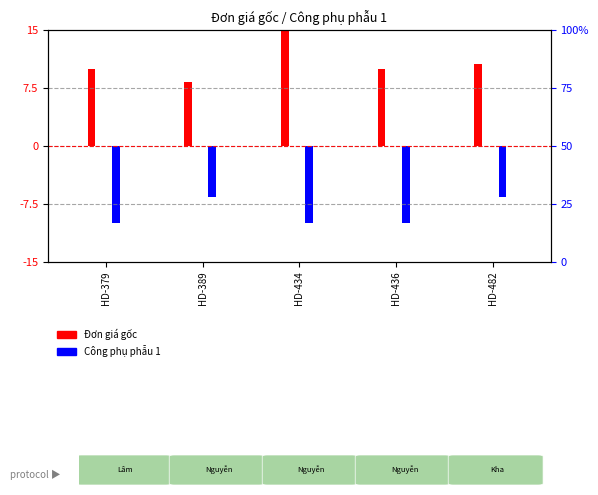

List the labels in order of Đơn giá gốc value, largest first.

HD-434, HD-482, HD-379, HD-436, HD-389